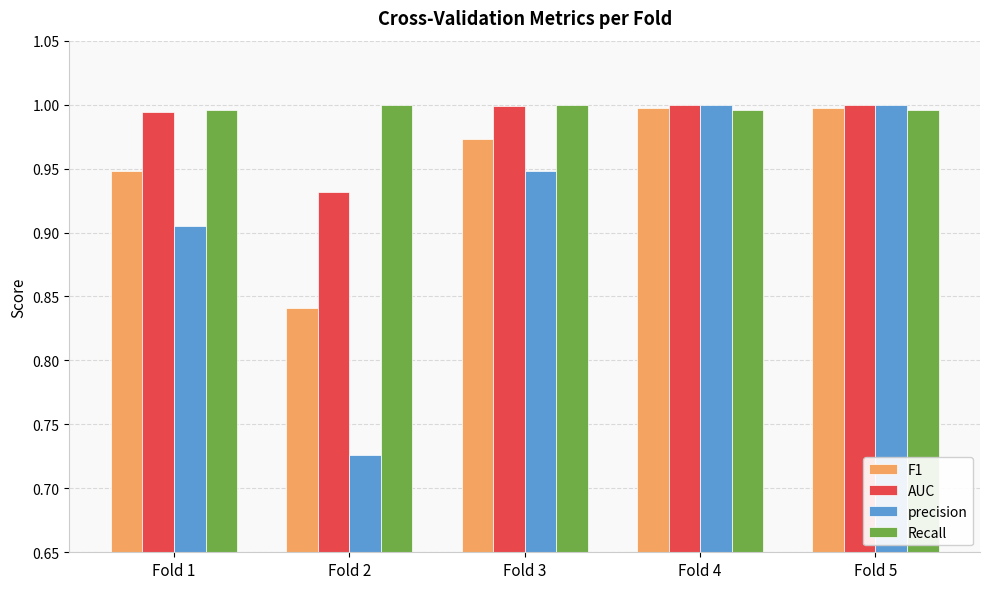

Rank the series at Fold 2 from highest to lowest value.

Recall, AUC, F1, precision